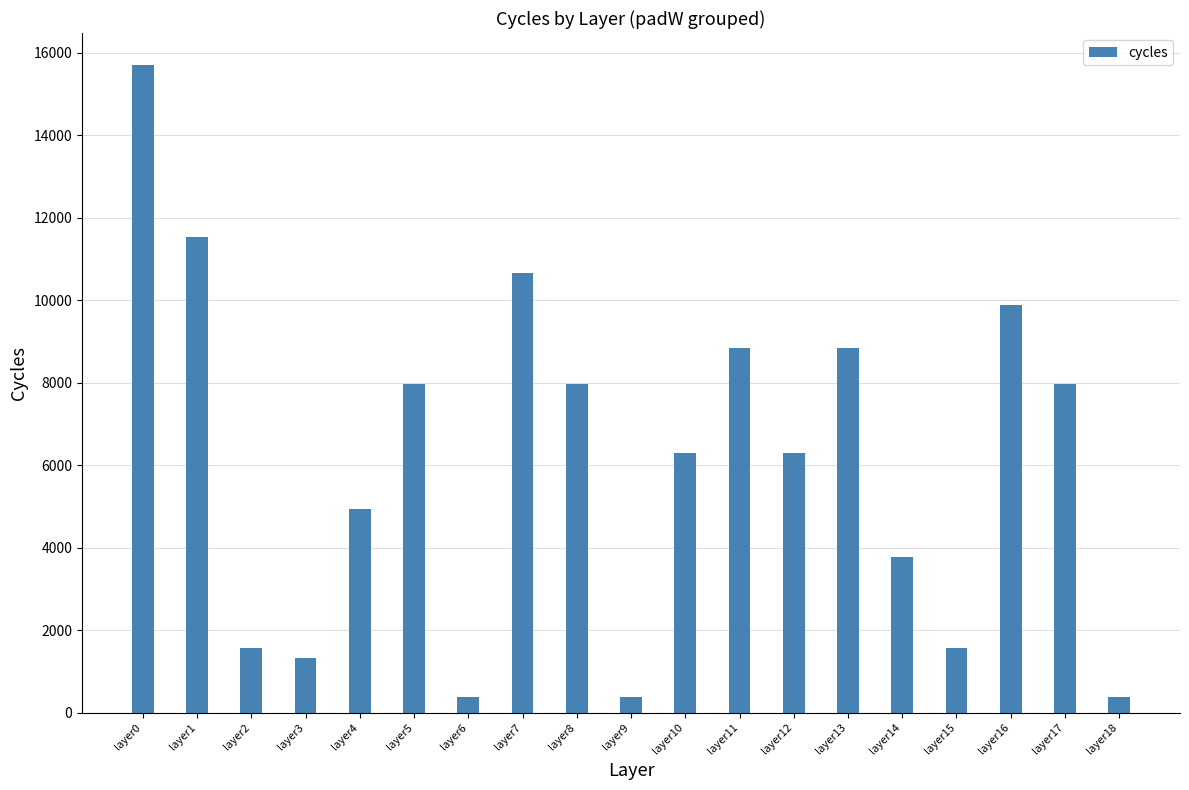

What is the value of the 18th bar from the left?

7962.0